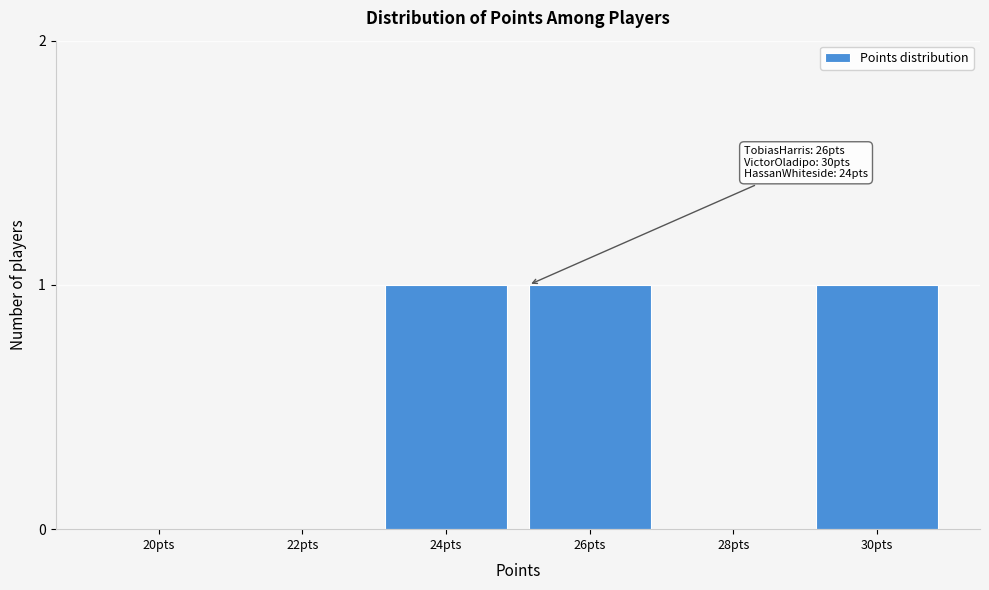

Reading right to left, extract all data points from this chart.

30pts=1	28pts=0	26pts=1	24pts=1	22pts=0	20pts=0